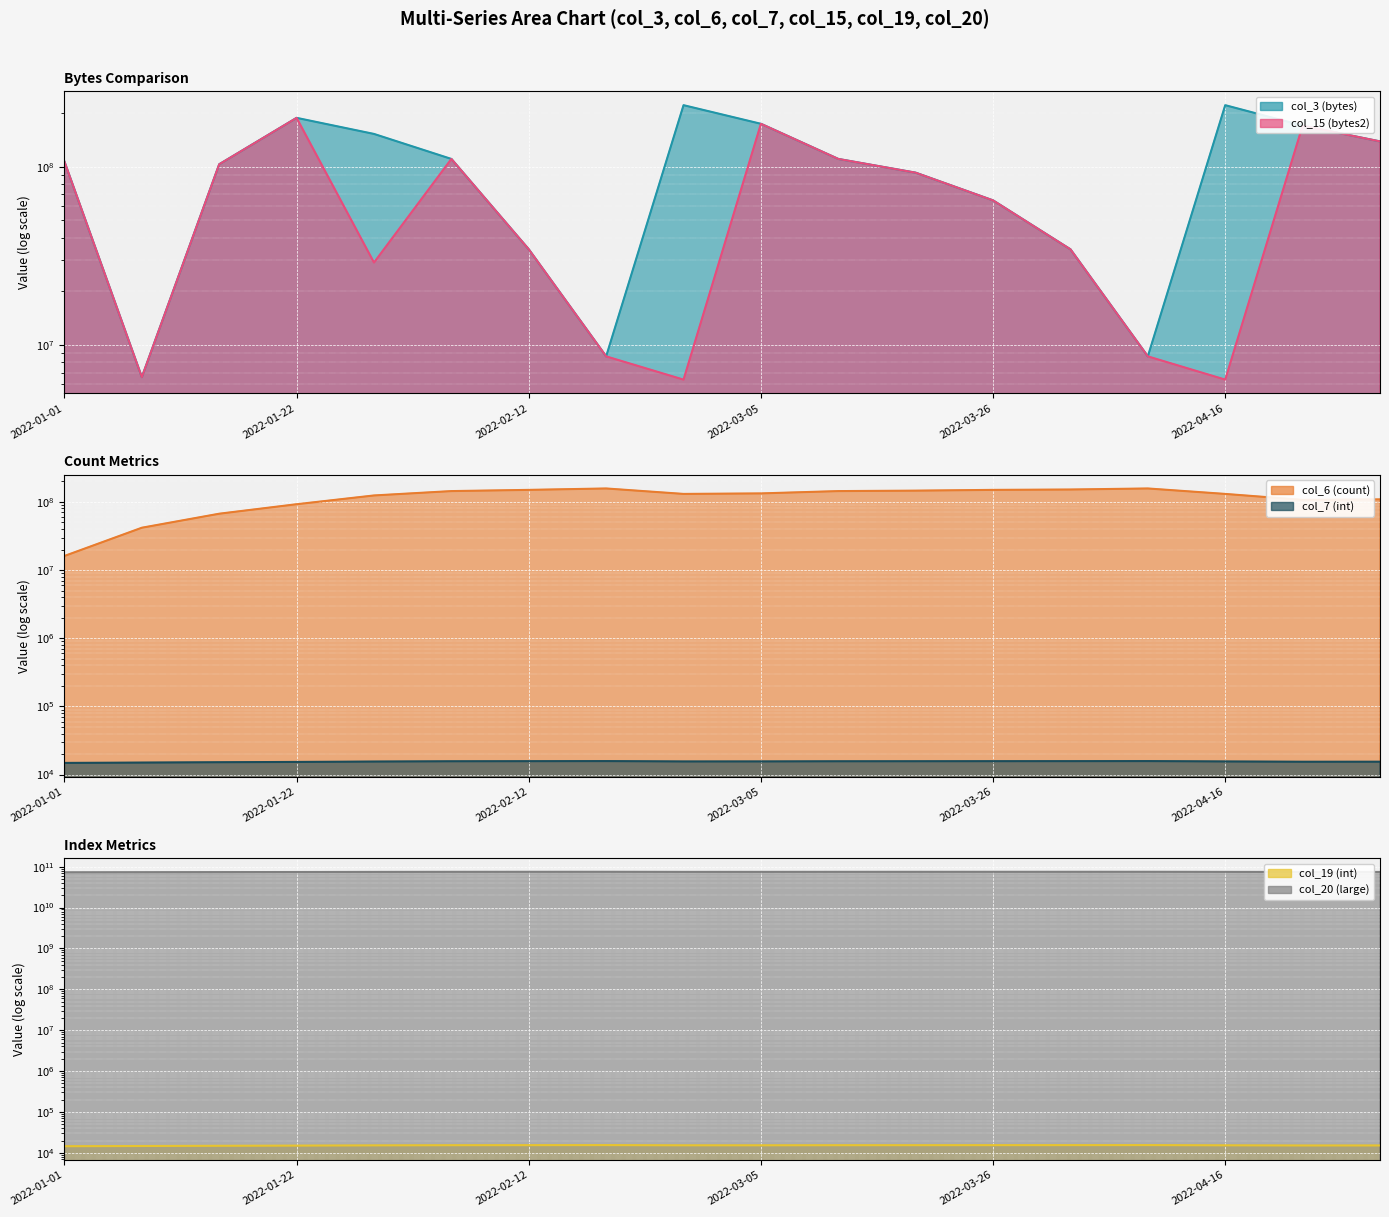

At which category does col_6 (count) line reach its first local peak?

7